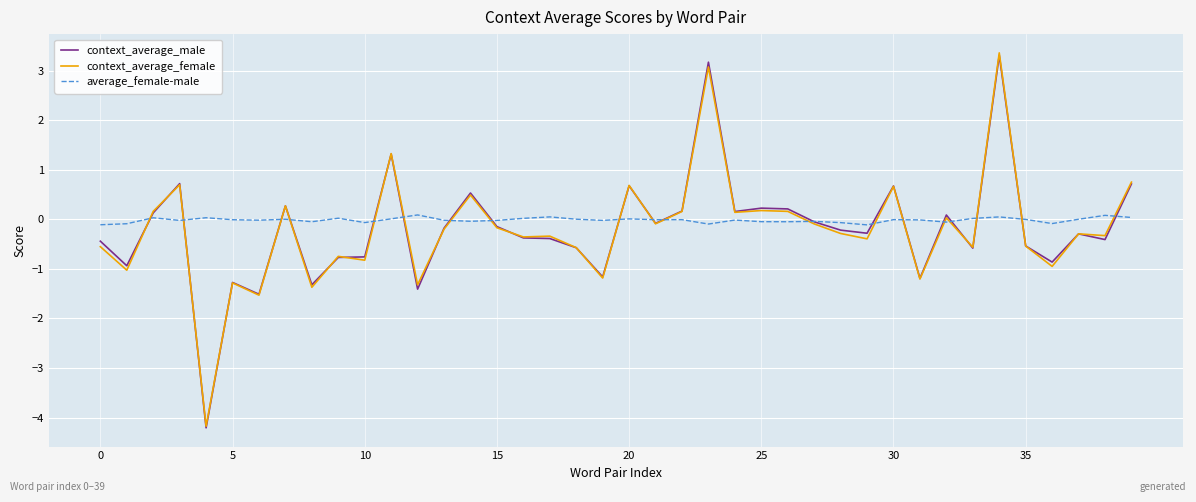

What is the lowest value of the context_average_female series?

-4.2